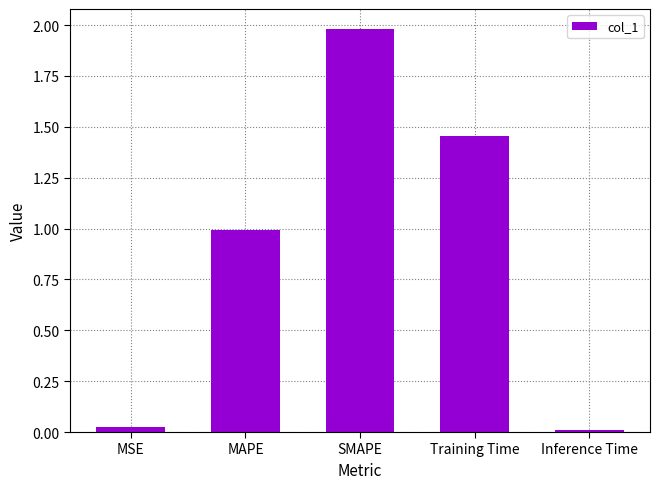

Which has a higher value, SMAPE or Training Time?

SMAPE